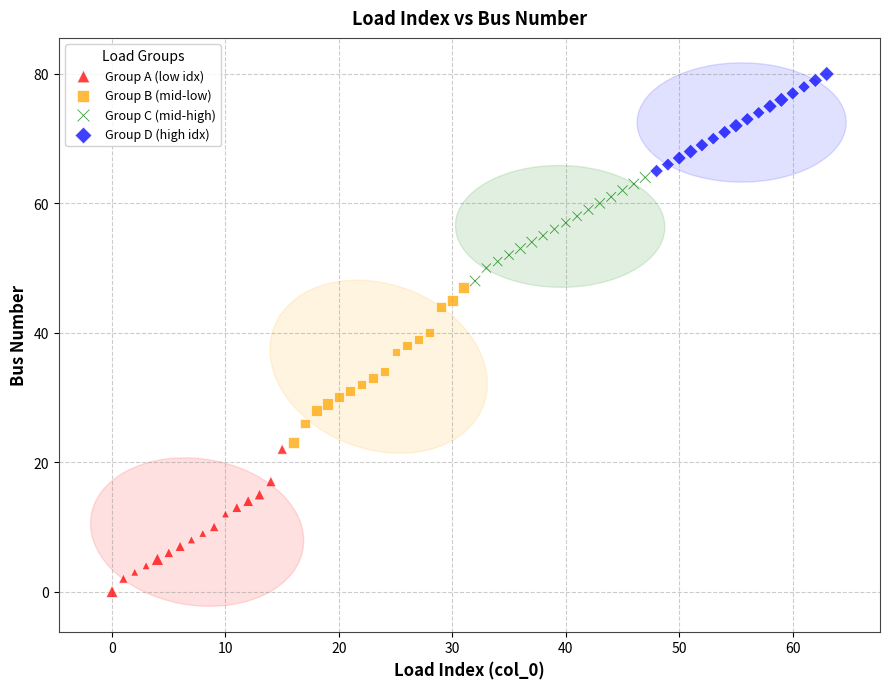

Which series reaches the minimum Y coordinate?

Group A (low idx)